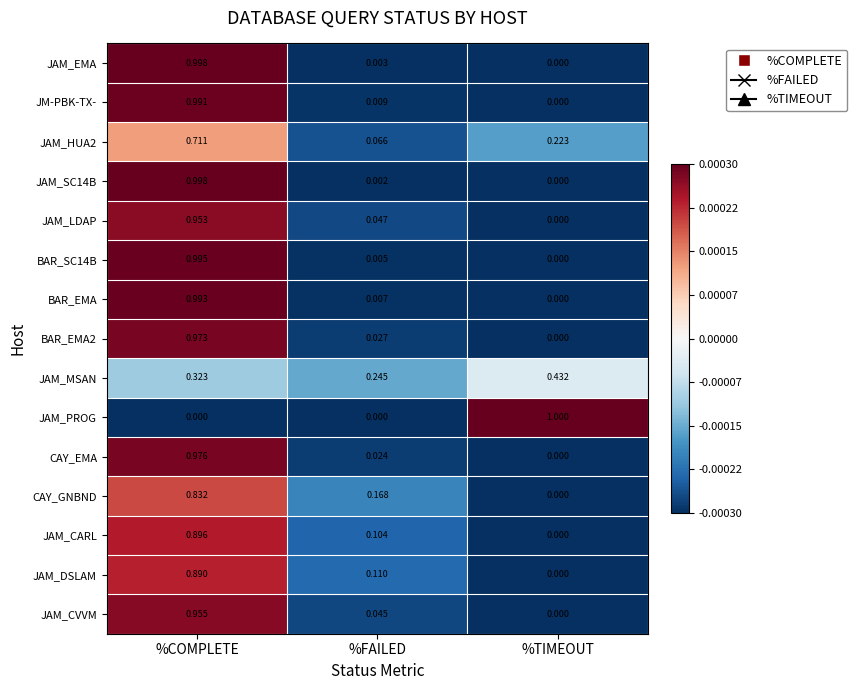

Is the value of JM-PBK-TX- at %TIMEOUT greater than the value of JAM_CVVM at %COMPLETE?

No